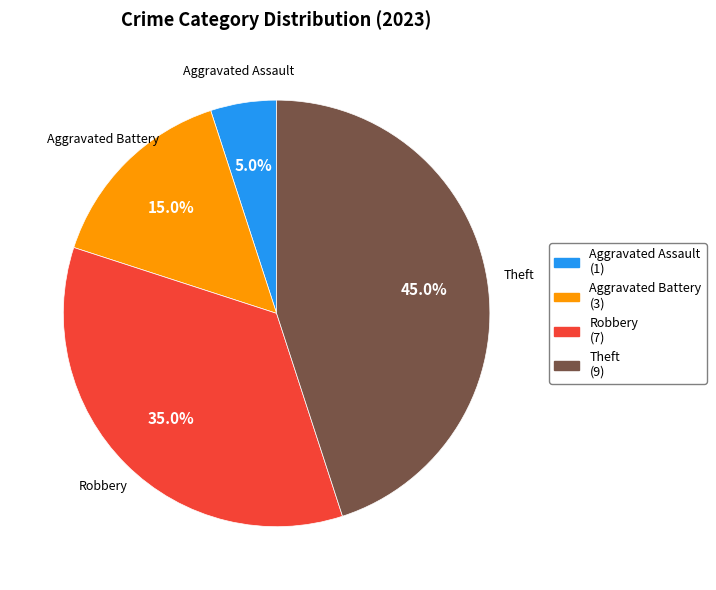

Is there any slice that represents more than half of the pie?

No